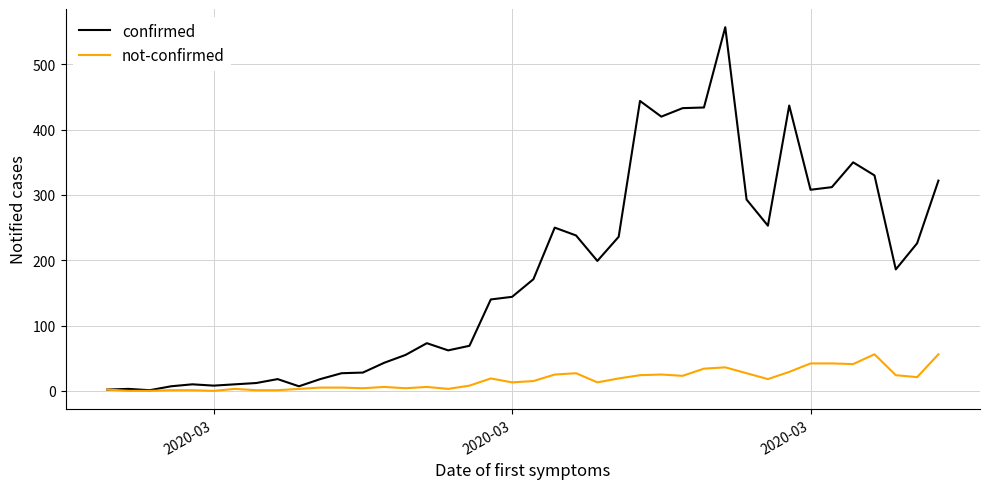

Which series has the largest total across all categories?

confirmed